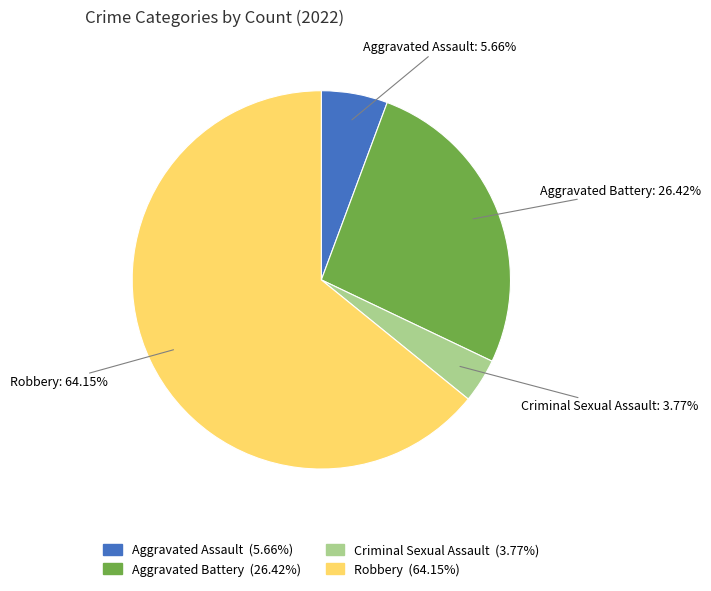

What percentage do Criminal Sexual Assault and Robbery together represent?

67.9%